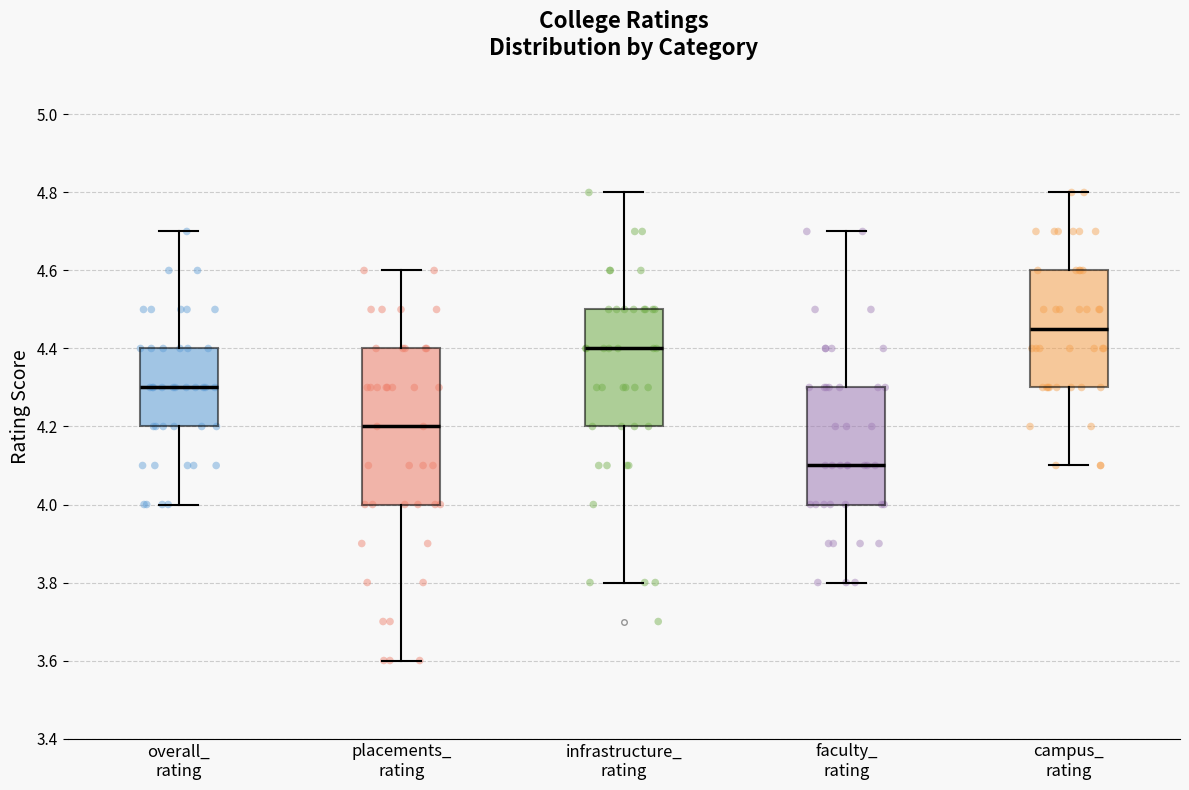

Reading left to right, transcribe this box plot: for each box, give where its median line is, the range the box spans, and where its two whiskers end, as read against the y-axis. The values are not printed on the chart, so give them approximately, as read against the axis.

overall_ rating: median 4.30, box 4.20 to 4.40, whiskers 4.00 to 4.70
placements_ rating: median 4.20, box 4.00 to 4.40, whiskers 3.60 to 4.60
infrastructure_ rating: median 4.40, box 4.20 to 4.50, whiskers 3.80 to 4.80
faculty_ rating: median 4.10, box 4.00 to 4.30, whiskers 3.80 to 4.70
campus_ rating: median 4.46, box 4.30 to 4.60, whiskers 4.10 to 4.80